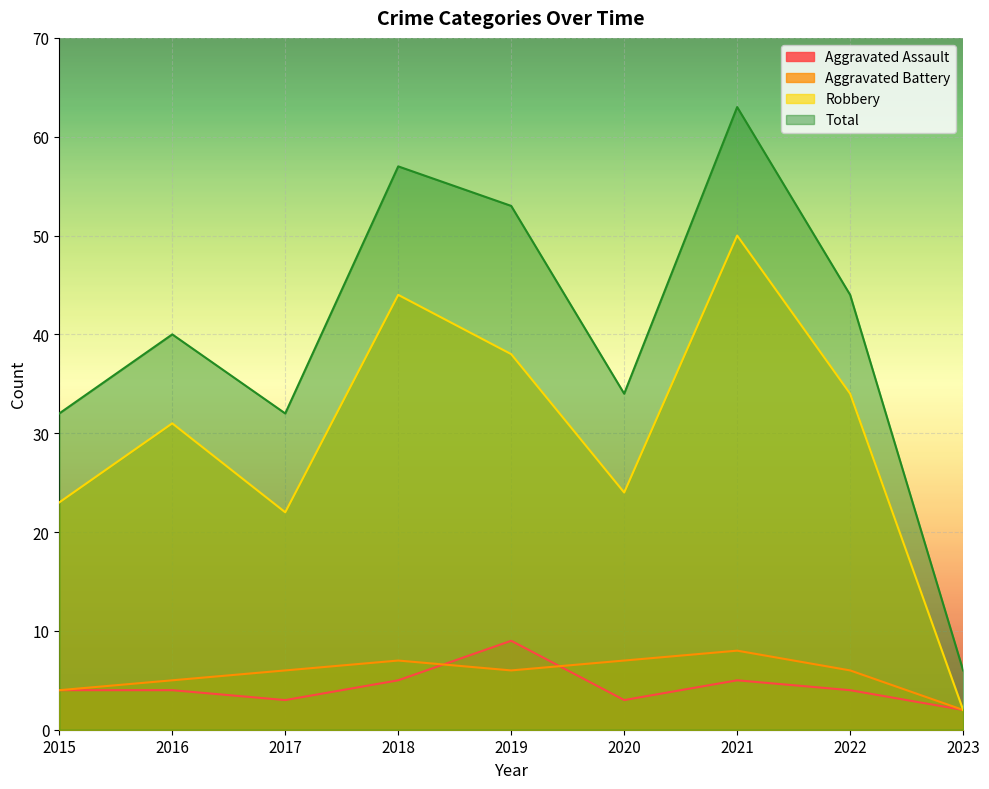

Between 2019 and 2015, which is larger?

2019